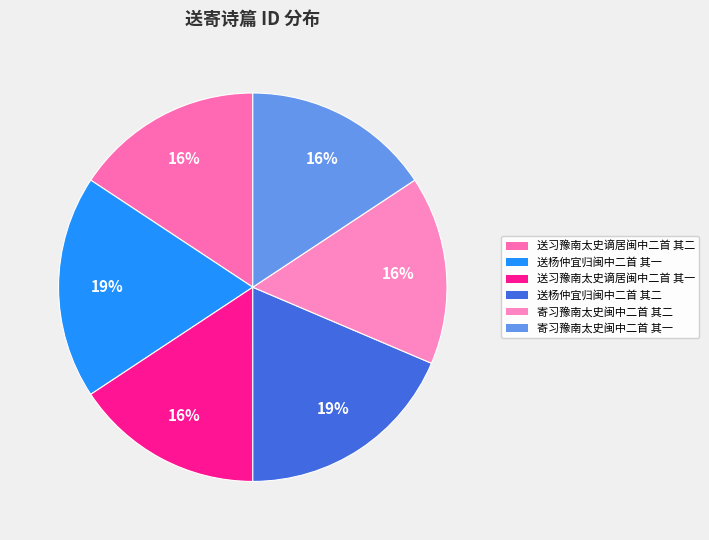

Does 寄习豫南太史闽中二首 其二 account for over 50% of the chart?

No